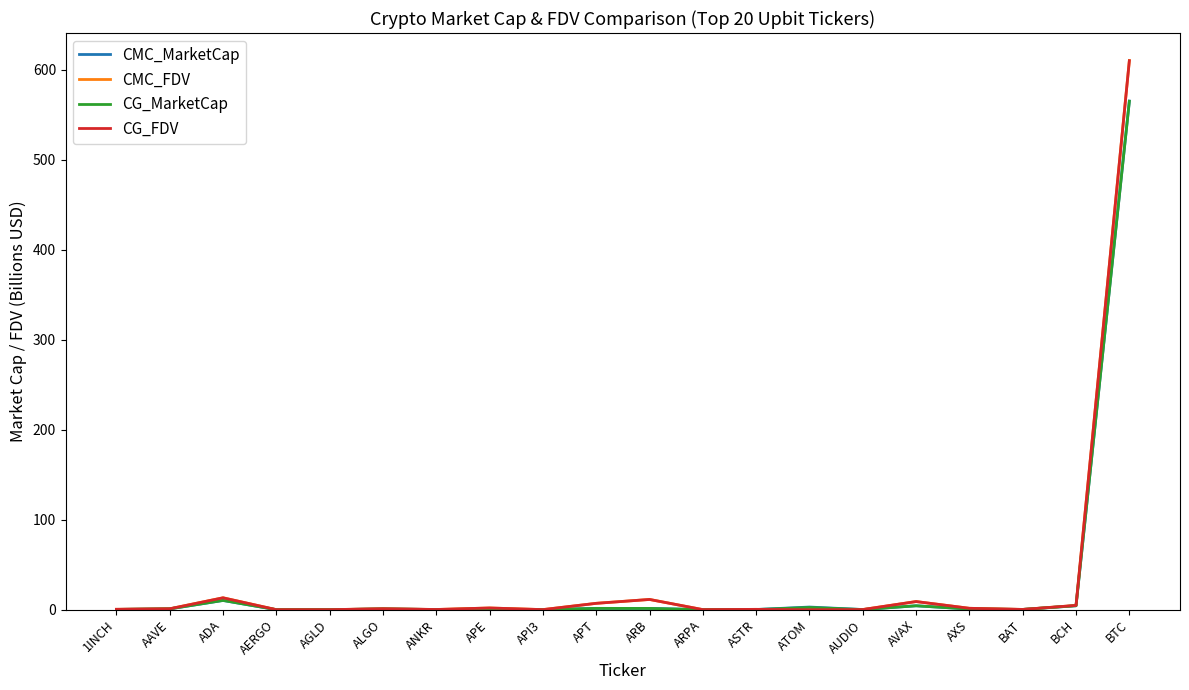

Which series has the widest spread of values?

CMC_FDV